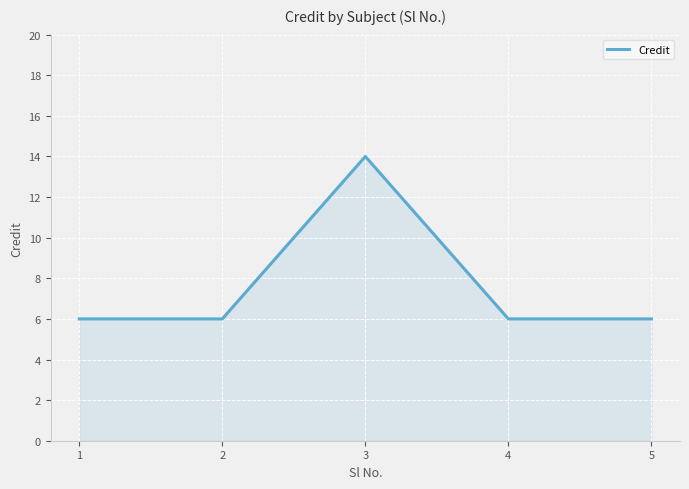

Where is the first local maximum?

3